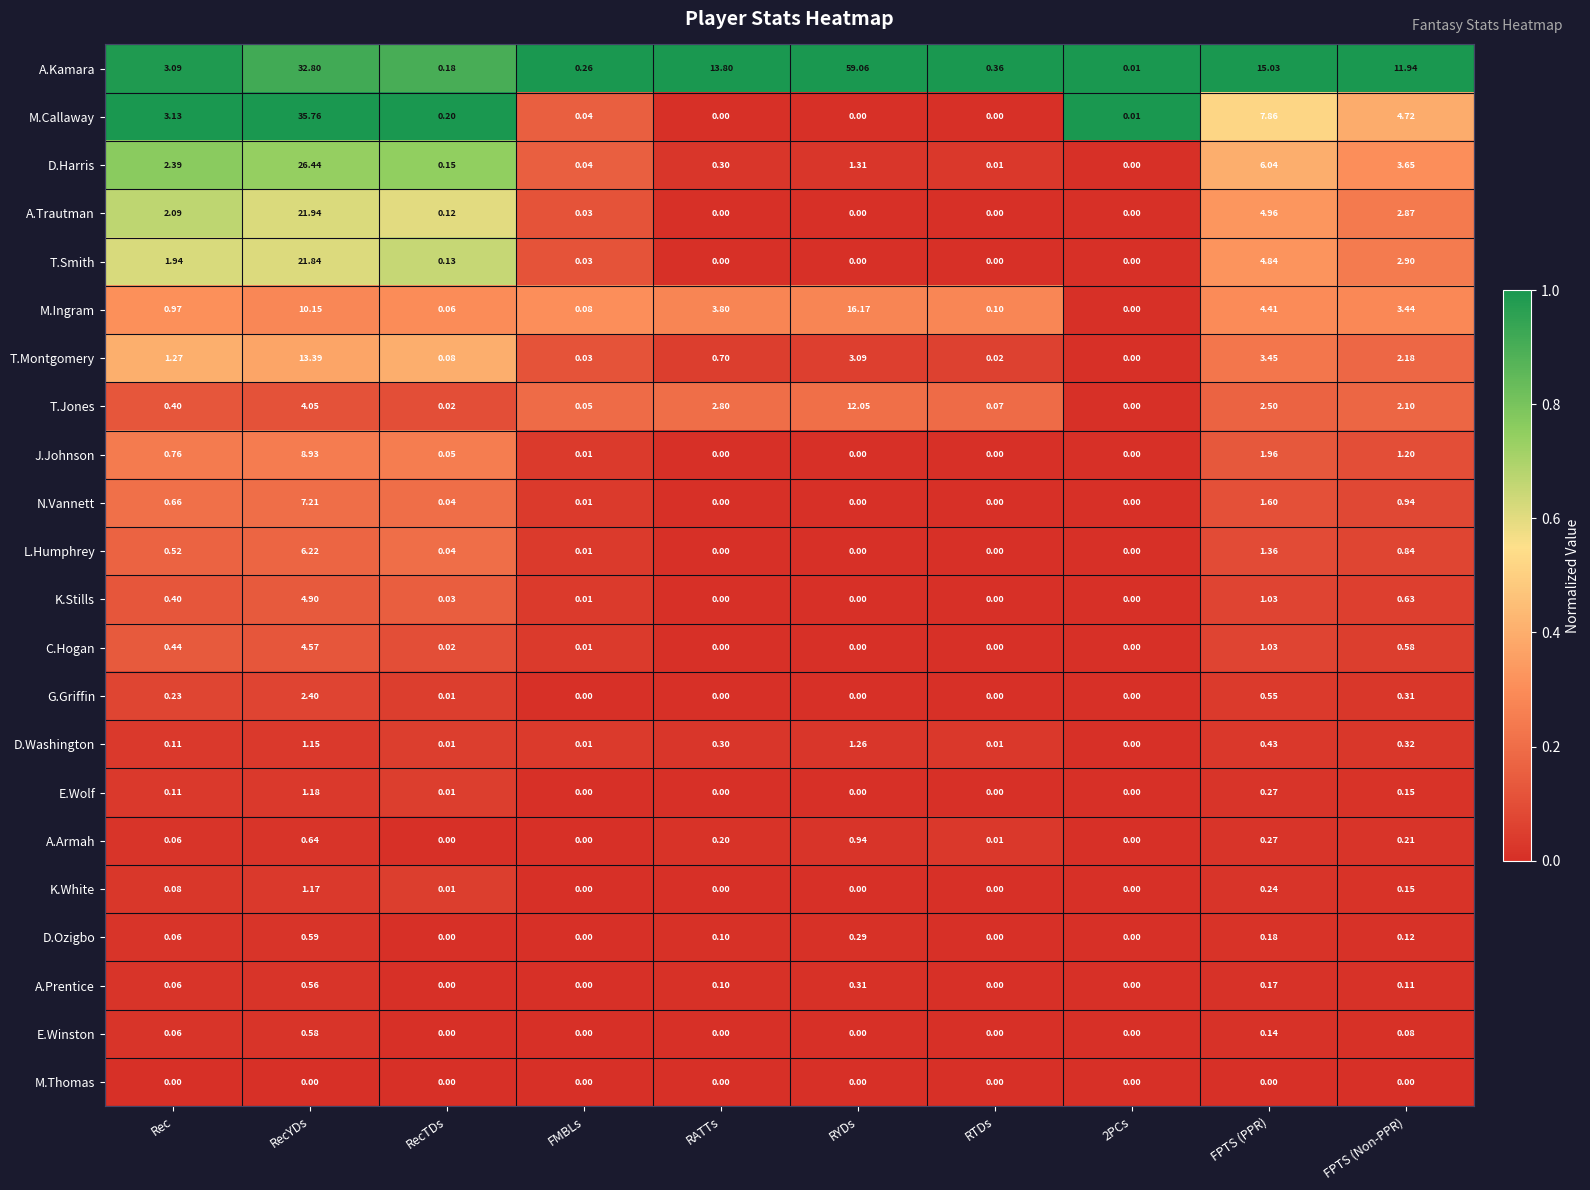

Which category has the highest value across all series?

RYDs